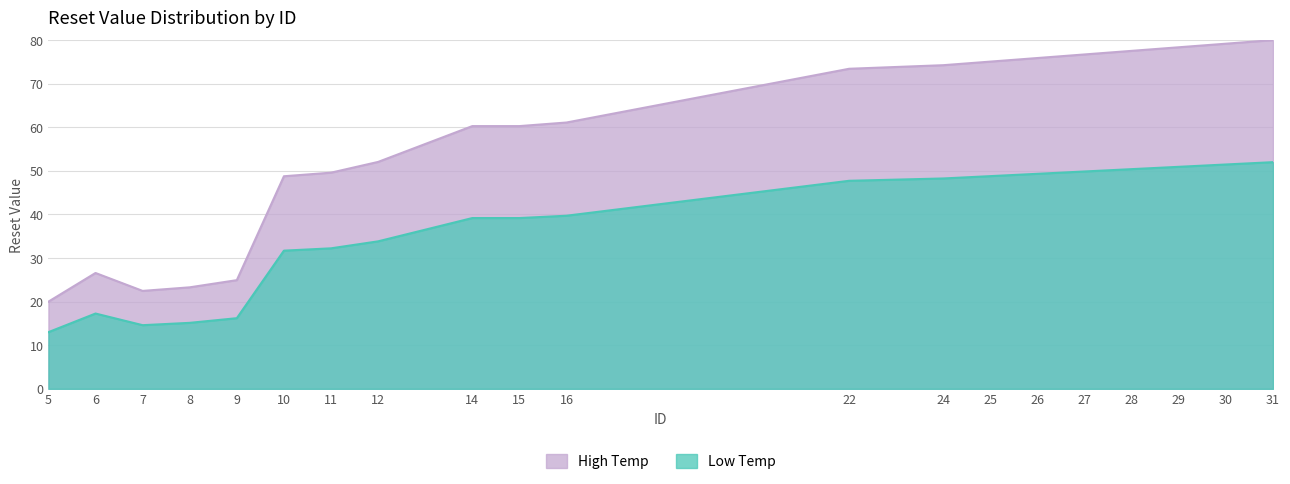

Reading left to right, transcribe all the data shown in this chart.

5=20.0	6=26.6	7=22.5	8=23.3	9=24.9	10=48.8	11=49.6	12=52.1	14=60.3	15=60.3	16=61.1	22=73.4	24=74.2	25=75.1	26=75.9	27=76.7	28=77.5	29=78.4	30=79.2	31=80.0